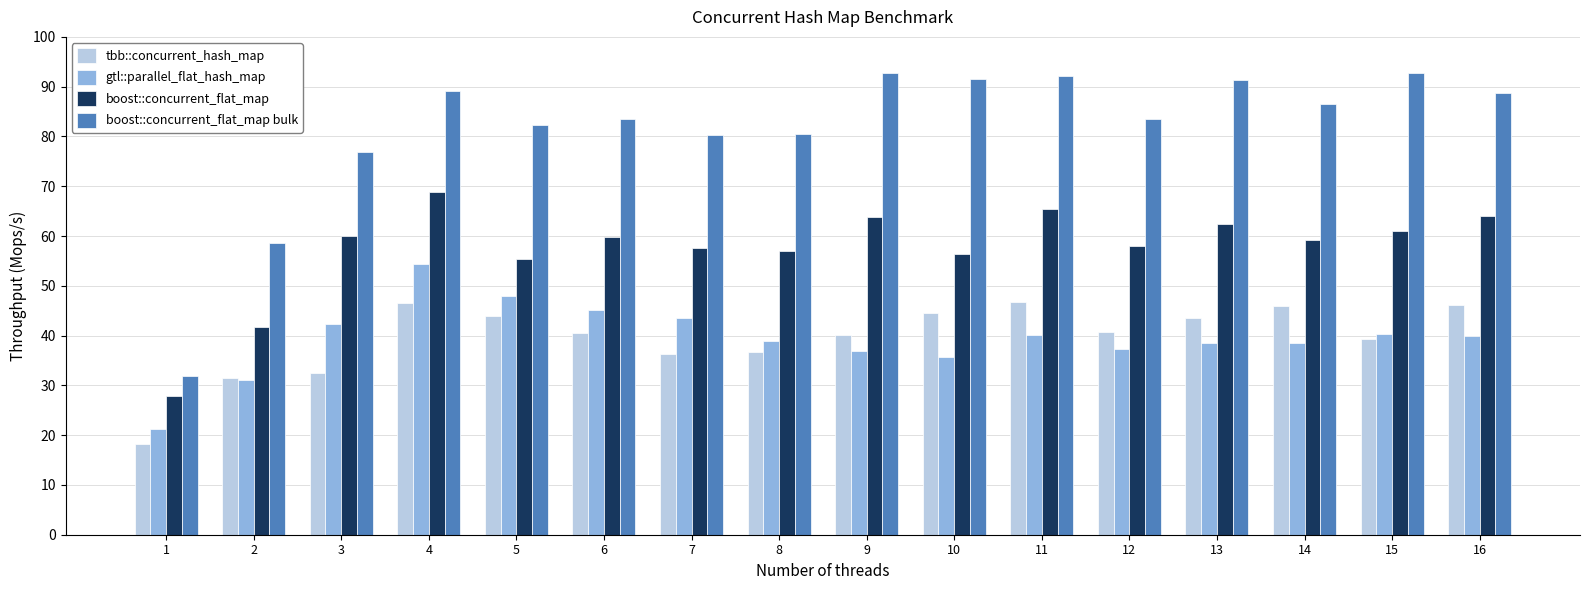

What are all the series names shown in the legend?

tbb::concurrent_hash_map, gtl::parallel_flat_hash_map, boost::concurrent_flat_map, boost::concurrent_flat_map bulk